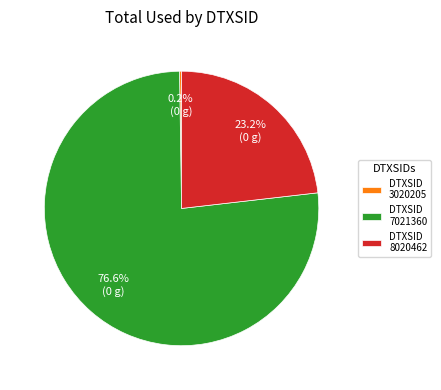

Which slice represents more than half of the pie?

DTXSID 7021360